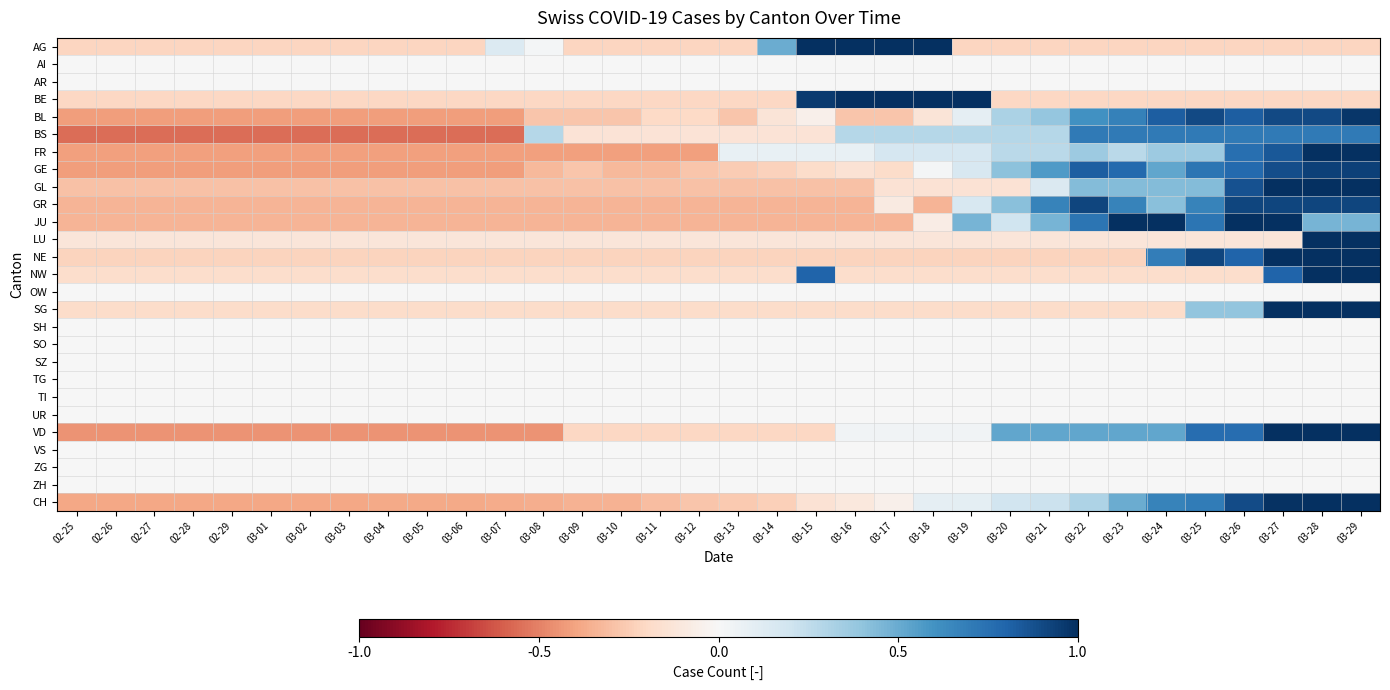

What is the difference between the highest and lowest values at 03-01?

0.6